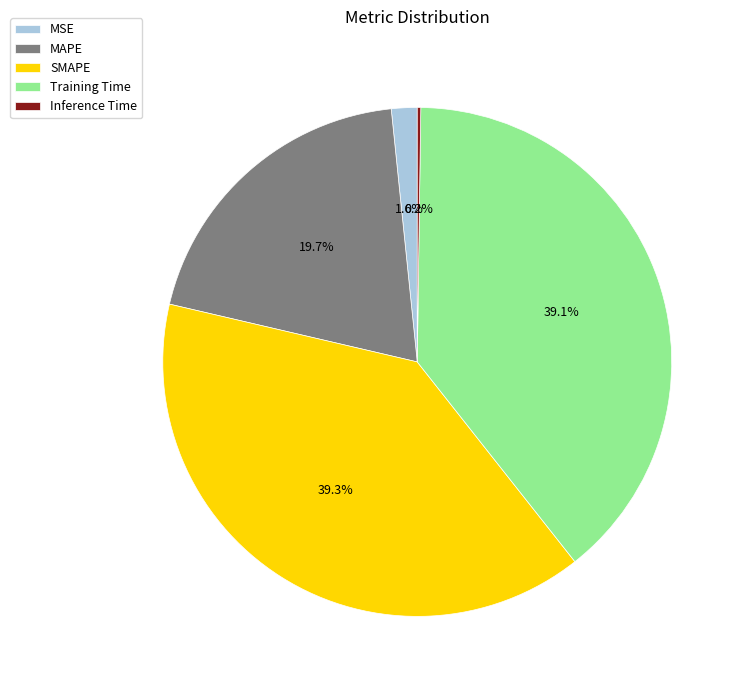

Which has a higher value, MSE or MAPE?

MAPE